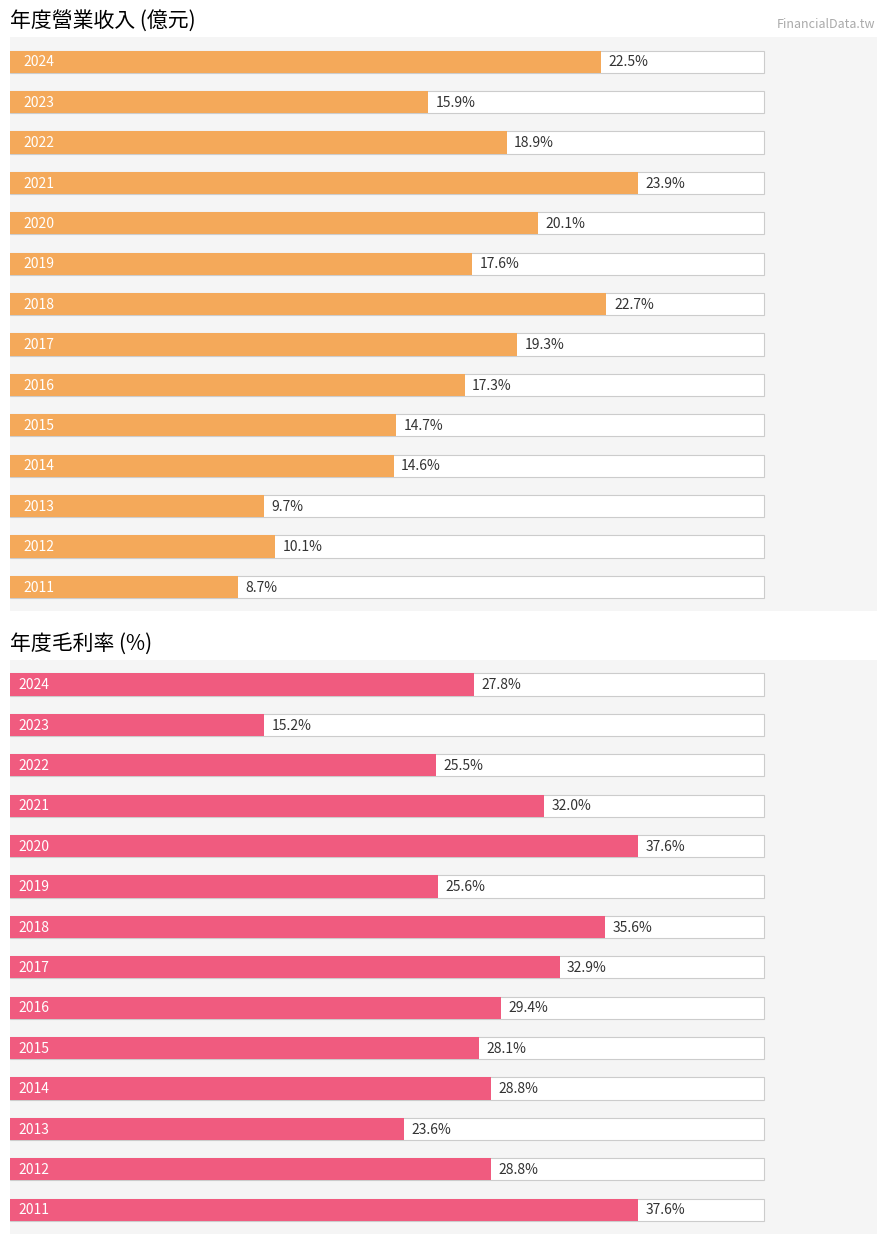

What is the average value of the 年度毛利率 (%) series?

29.2